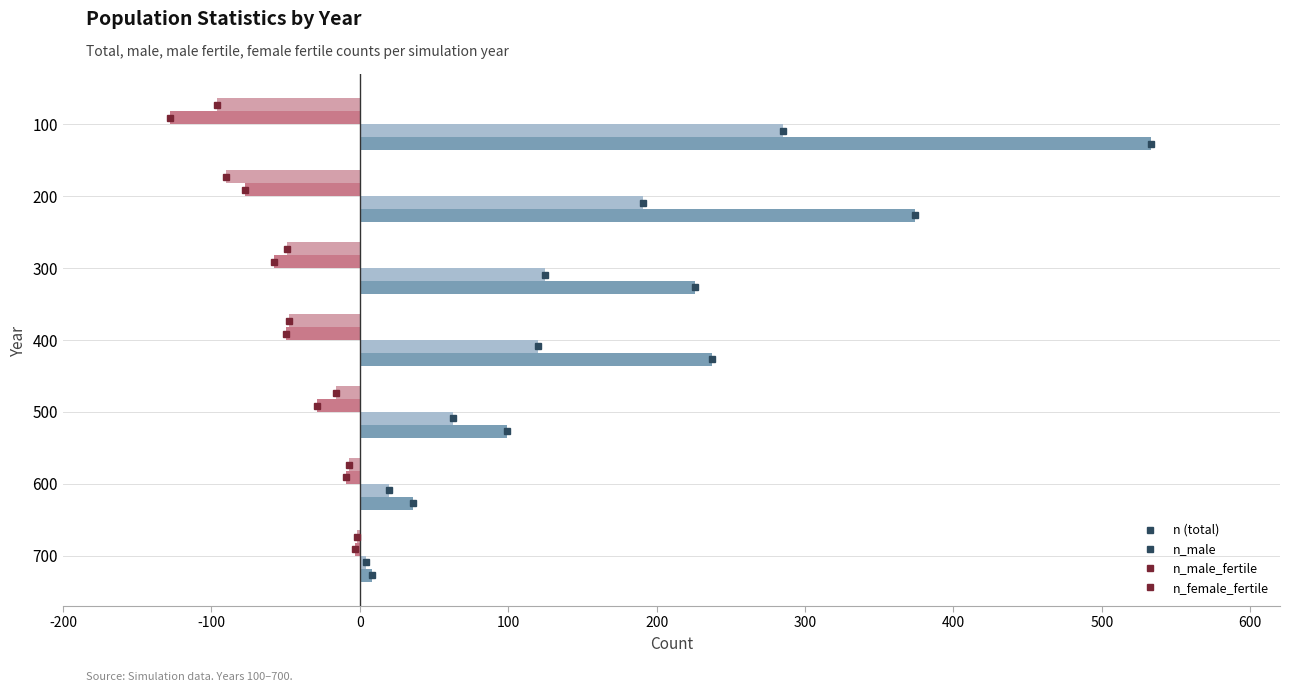

At which category is the sum across all series the highest?

100